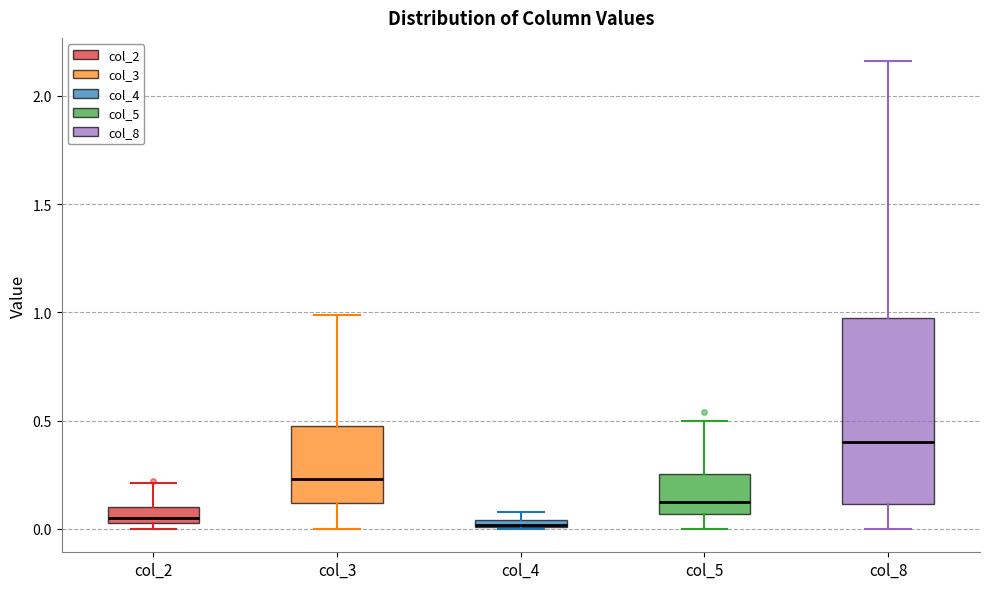

Where is the lower edge of the box for col_2 on the y-axis? The values are not printed on the chart, so give them approximately, as read against the axis.

0.05